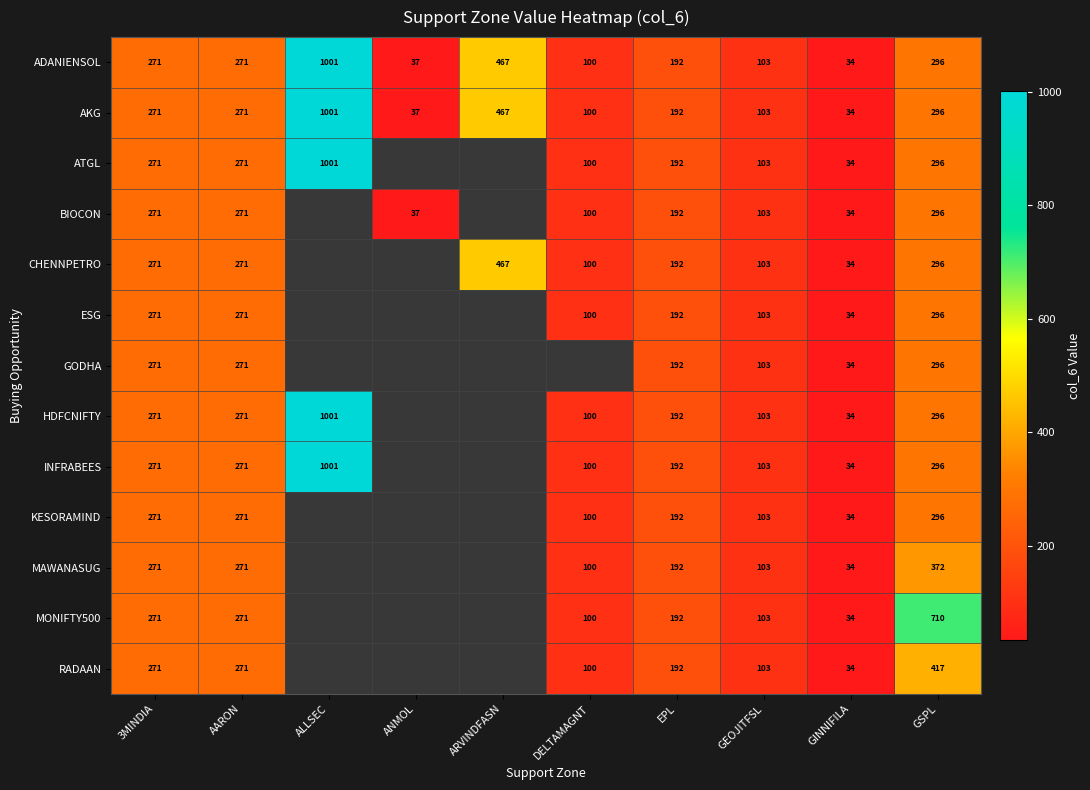

The value of AKG at ANMOL is 63.3. True or false?

False